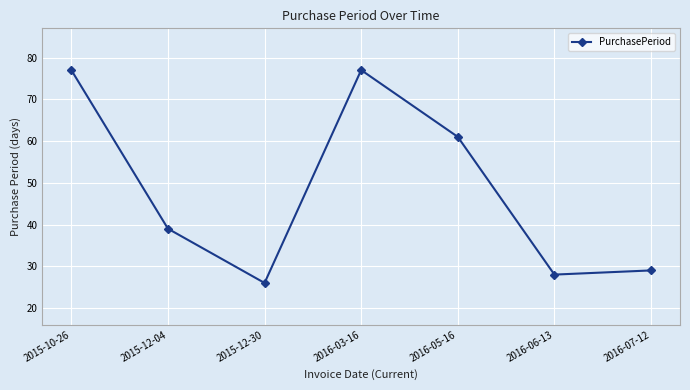

What is the minimum value shown in the chart?

26